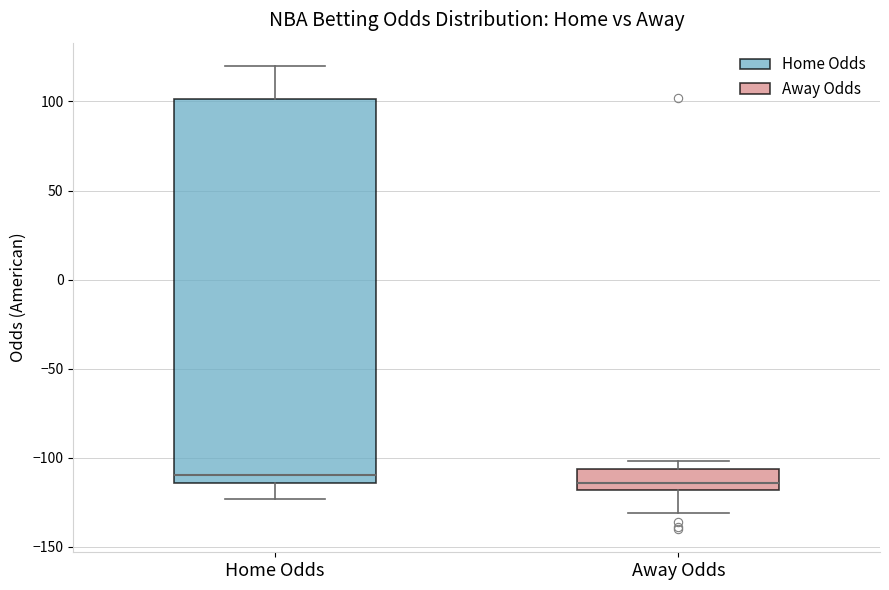

Reading left to right, transcribe this box plot: for each box, give where its median line is, the range the box spans, and where its two whiskers end, as read against the y-axis. The values are not printed on the chart, so give them approximately, as read against the axis.

Home Odds: median -110, box -115 to 100, whiskers -125 to 120
Away Odds: median -115, box -120 to -105, whiskers -130 to -100